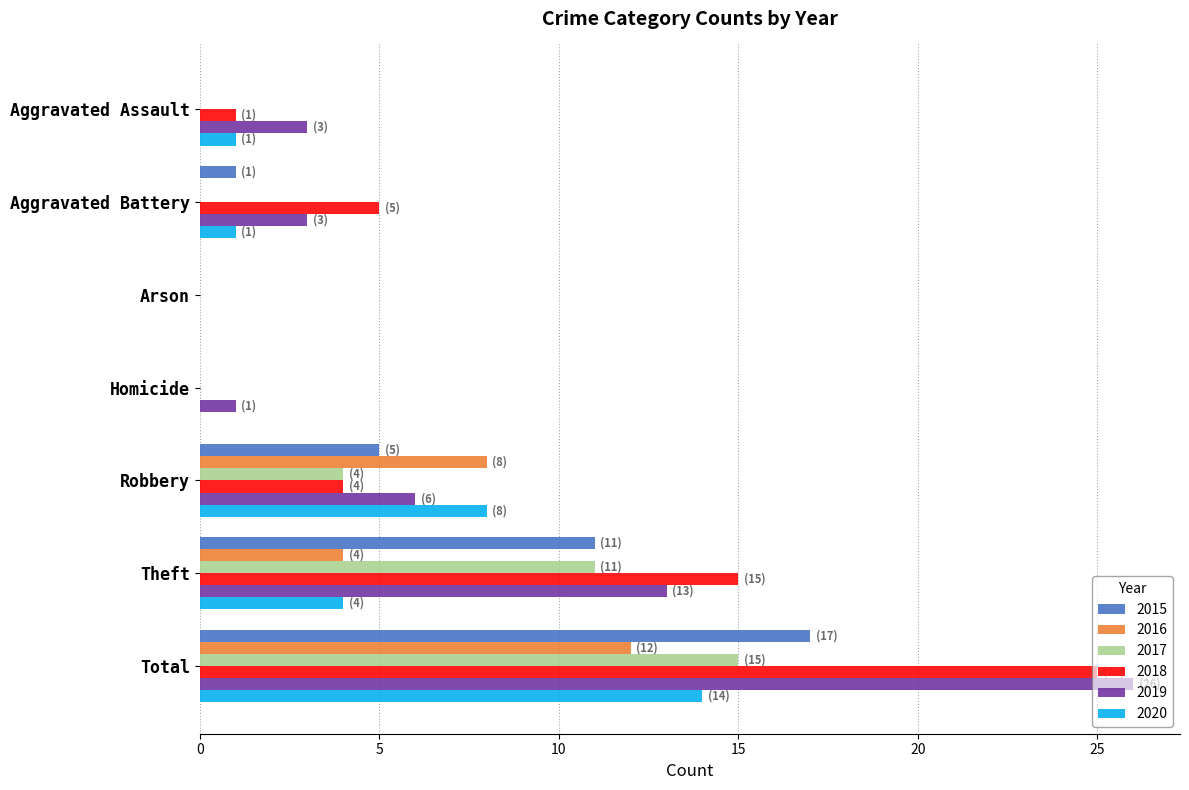

Read the 2018 value at Robbery.

4